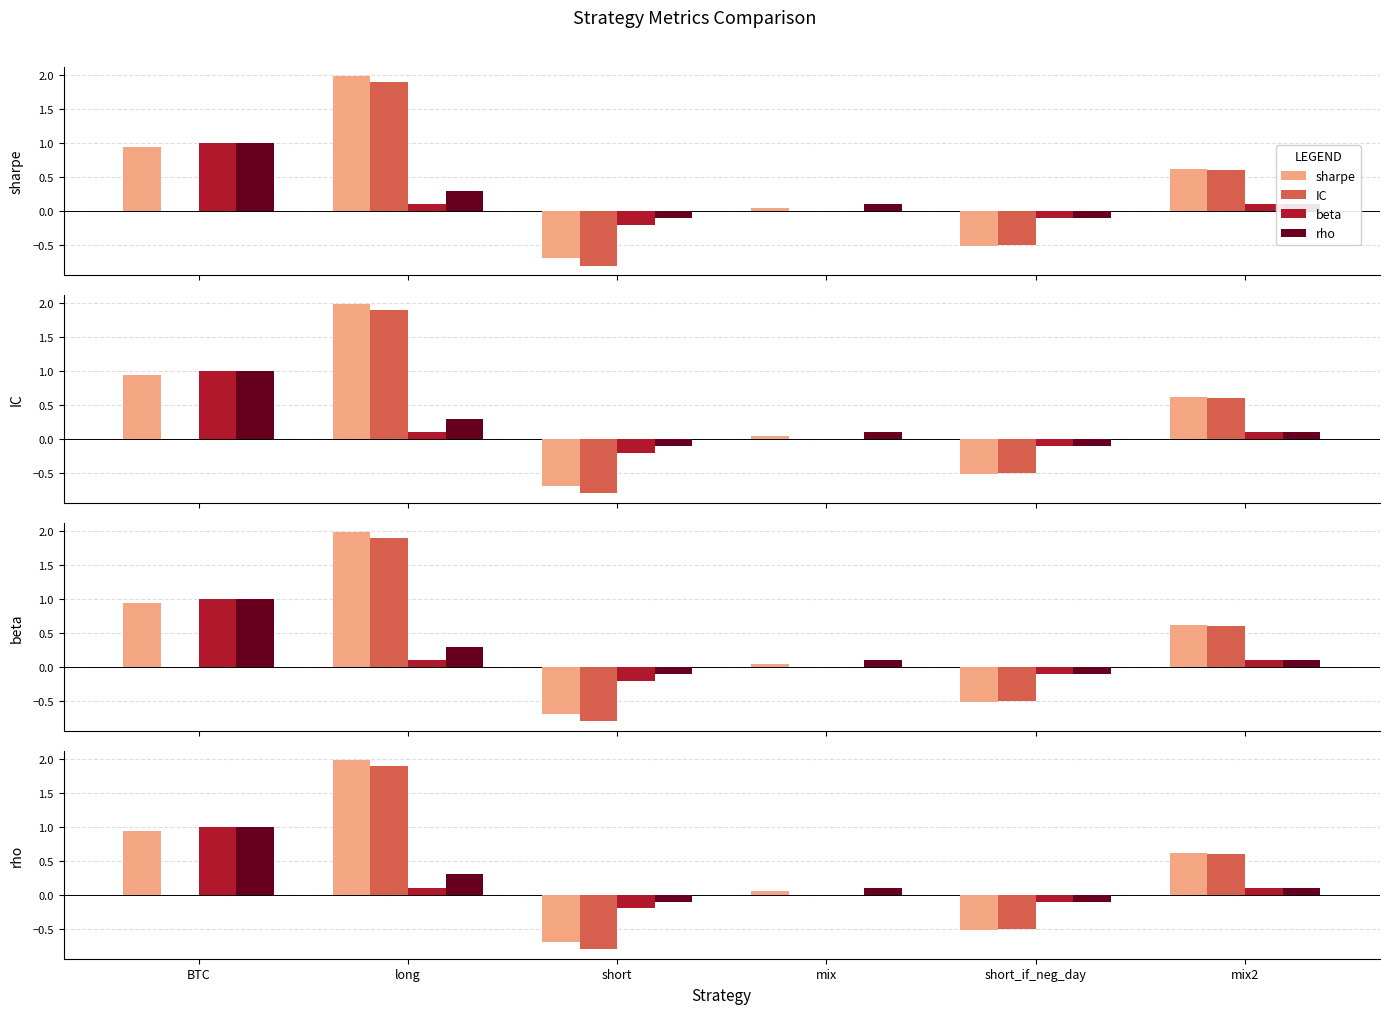

Is it true that rho equals 1.0 at BTC?

True